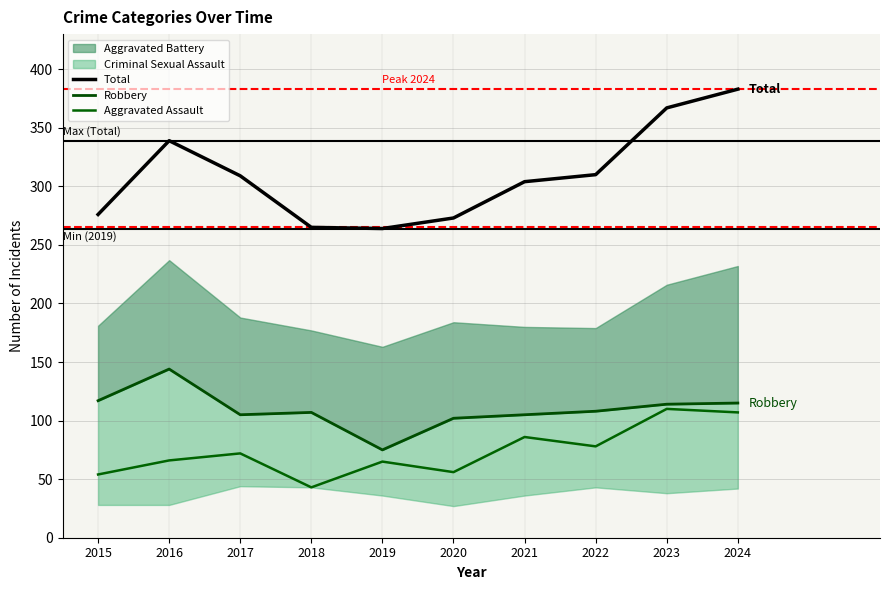

How many interior local valleys does the Robbery series have?

2